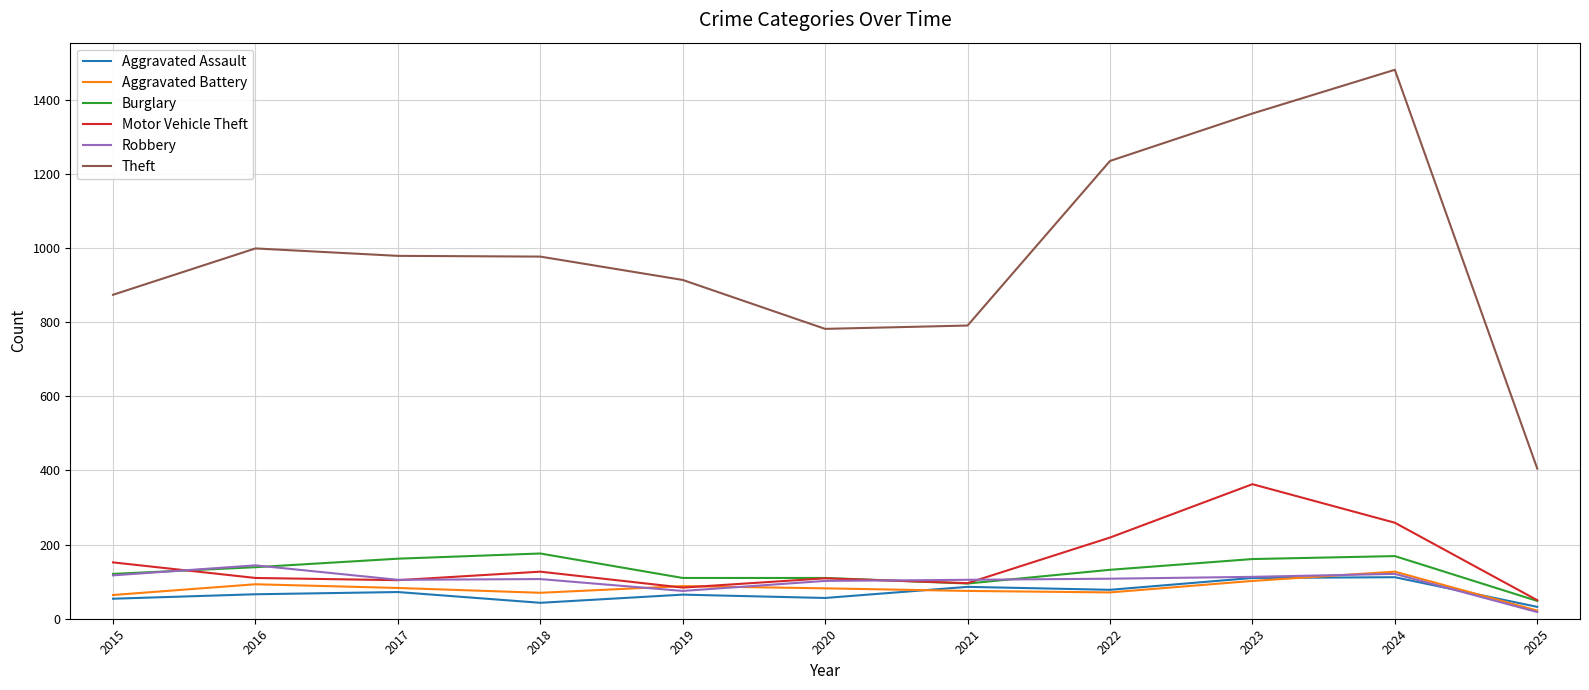

What is the difference between the highest and lowest values at 2022?

1164